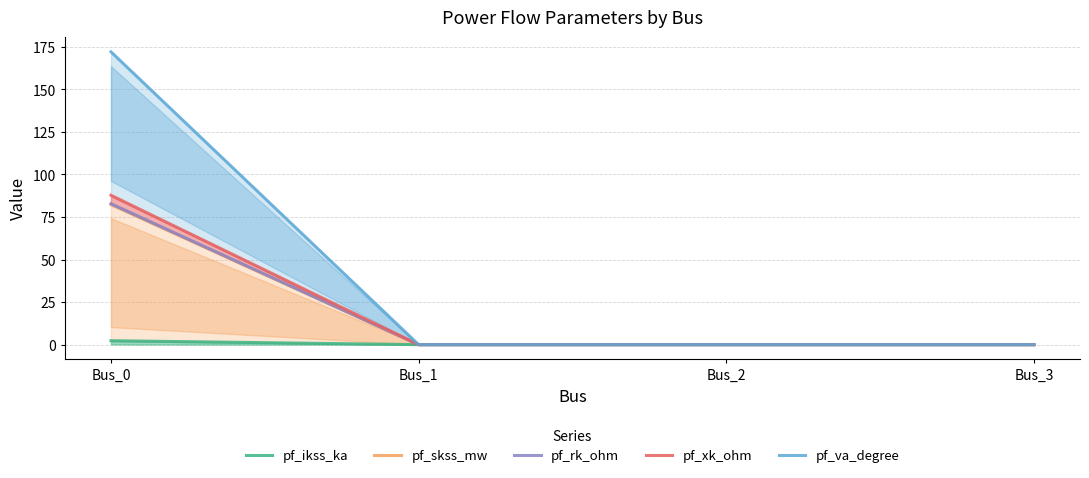

True or false: pf_skss_mw and pf_ikss_ka intersect in this chart.

False